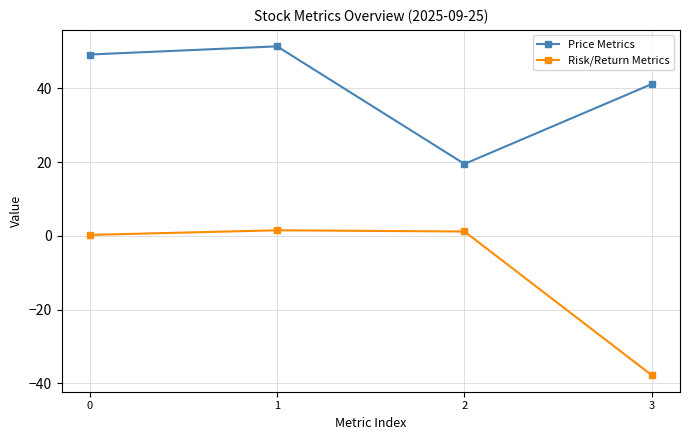

At which label does Risk/Return Metrics first exceed 1?

1